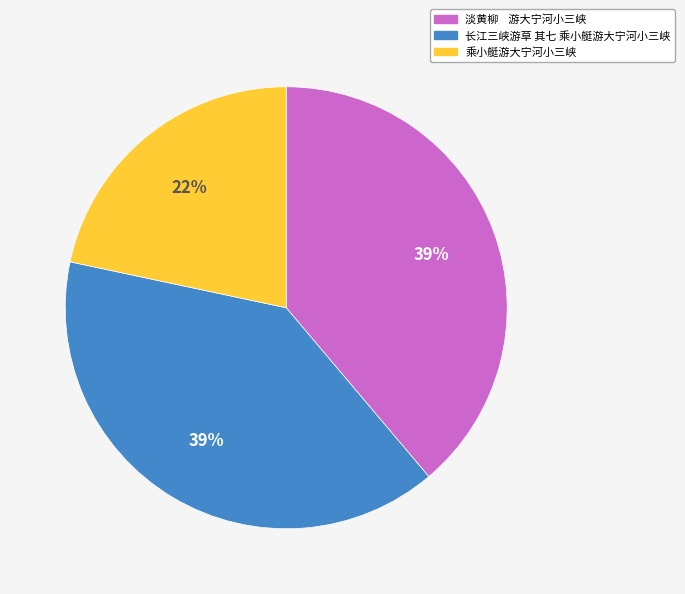

To the nearest percent, what is the difference between the 淡黄柳 游大宁河小三峡 and 乘小艇游大宁河小三峡 slice percentages?

17%